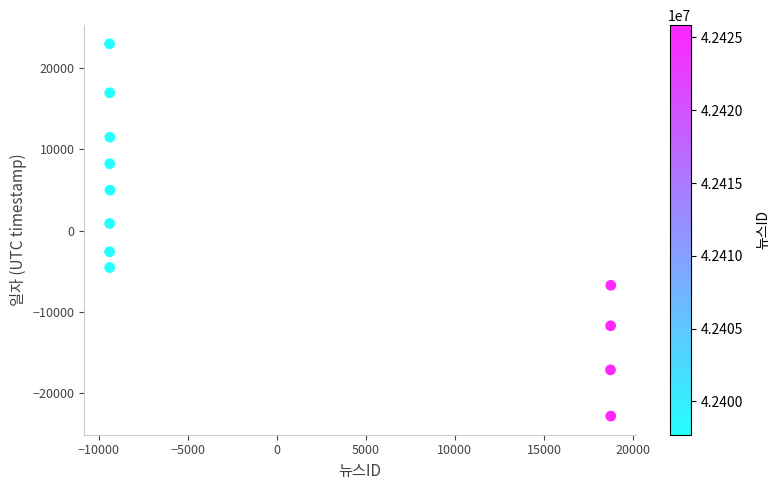

What is the range of X values (max minus min)?

28132.0